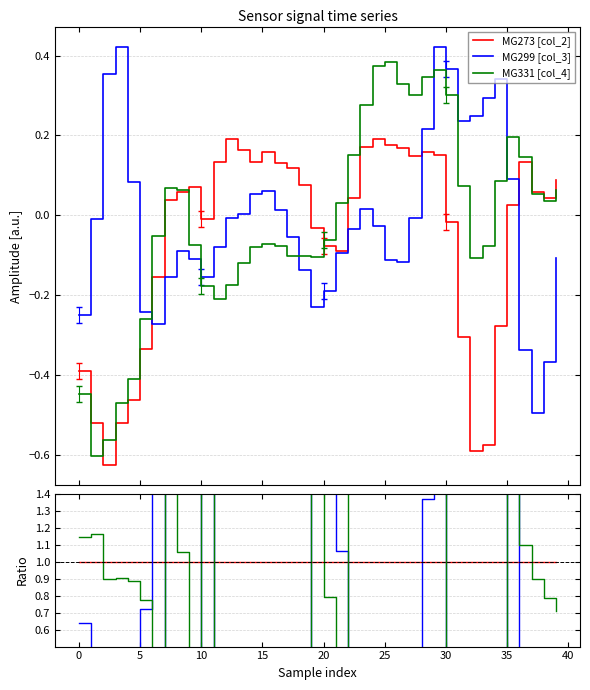

Is the value of MG331 [col_4] at 17 greater than the value of MG273 [col_2] at 22?

No